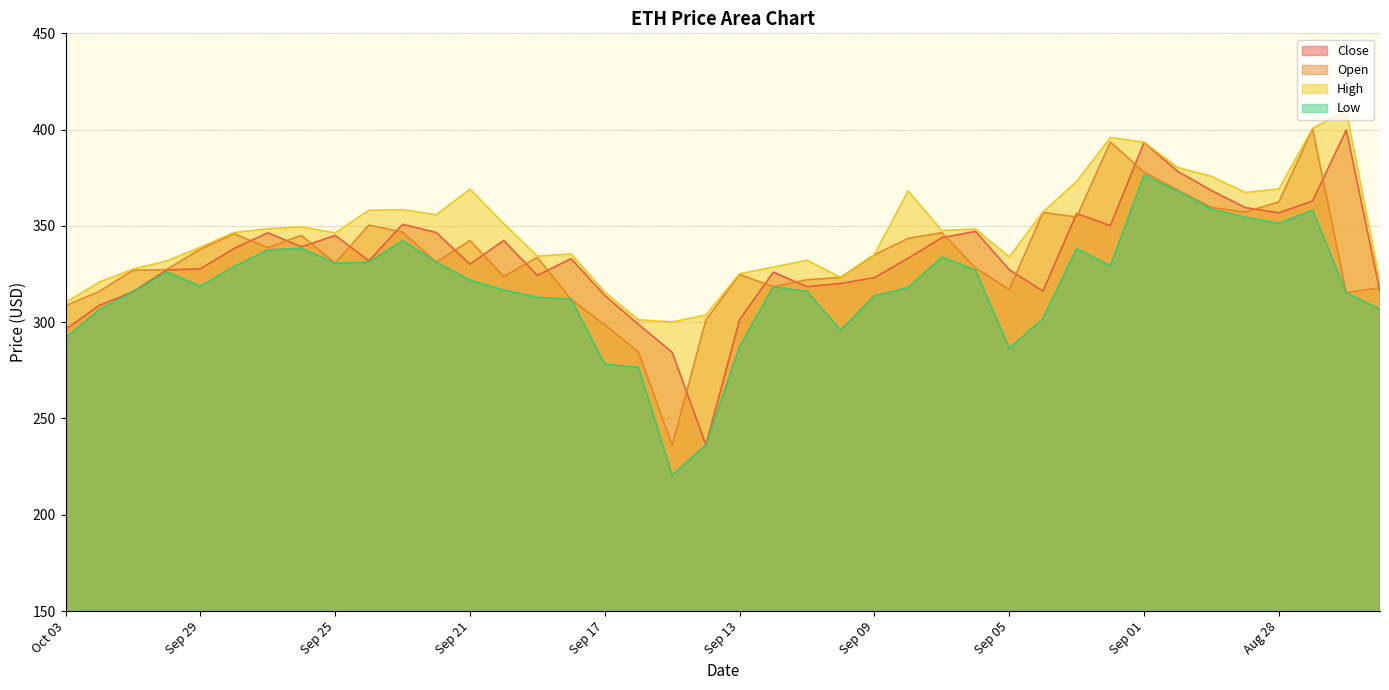

List the series in order of their peak value, highest first.

High, Open, Close, Low